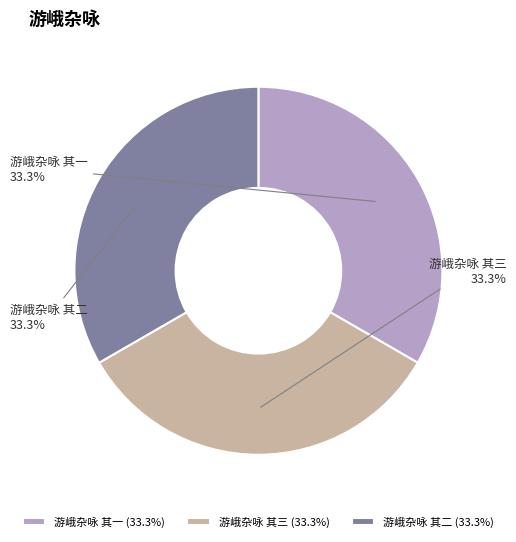

Is there a majority slice in this chart?

No